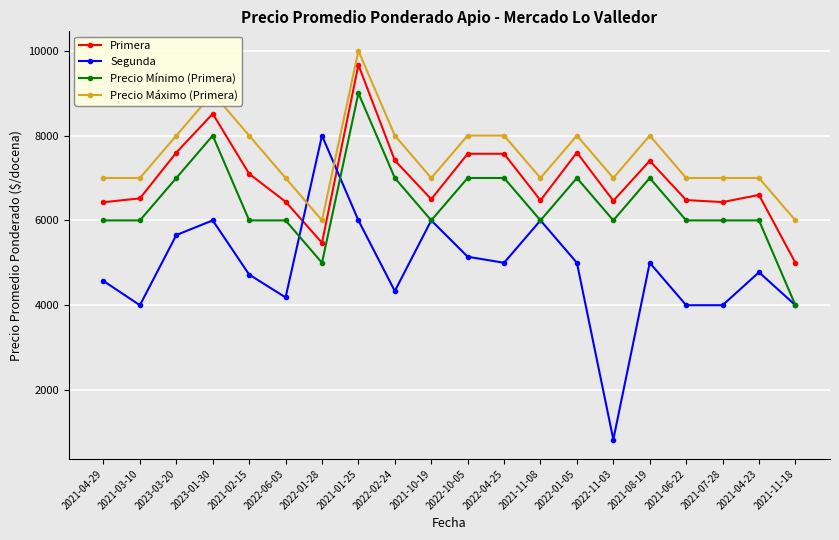

What is the label of the 20th point from the left?

2021-11-18